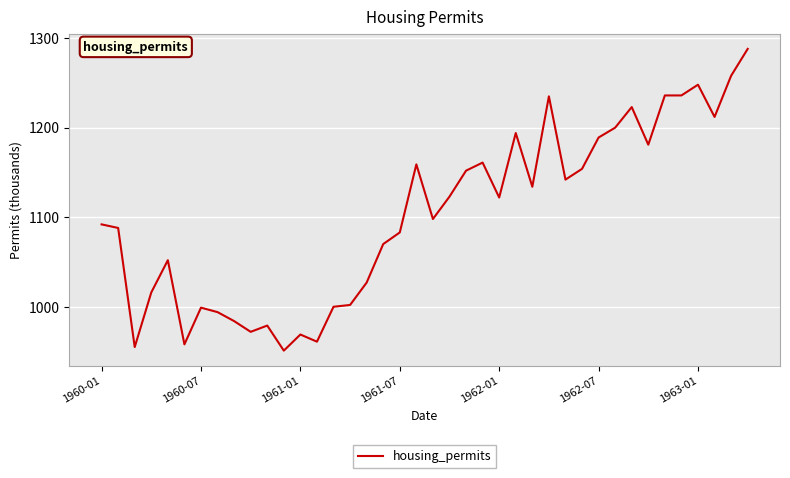

Does the chart display data point markers on the line(s)?

No